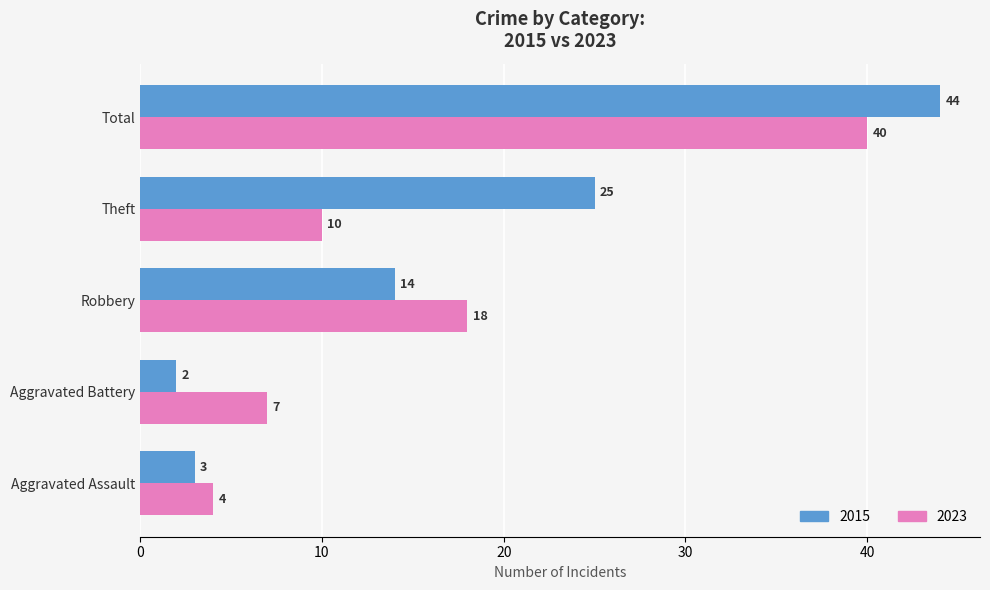

What is the difference between the 2023 values at Aggravated Assault and Robbery?

14